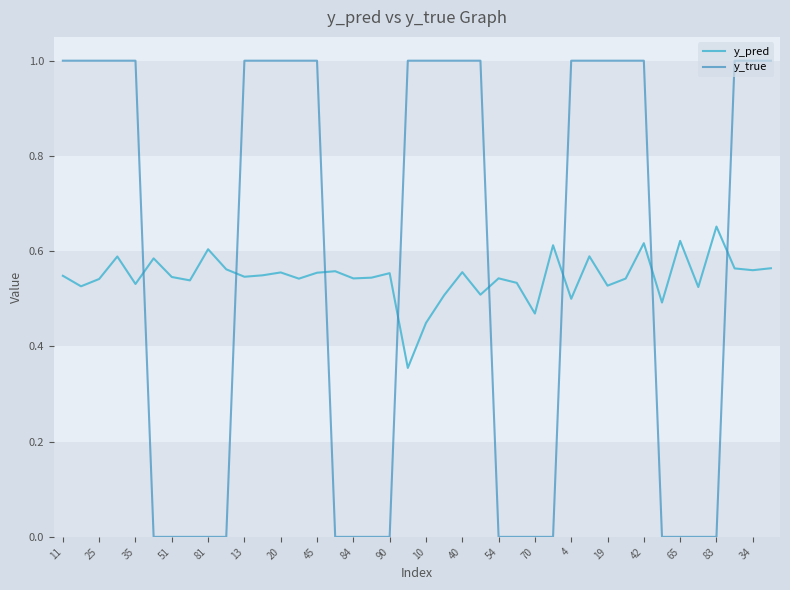

What are all the series names shown in the legend?

y_pred, y_true